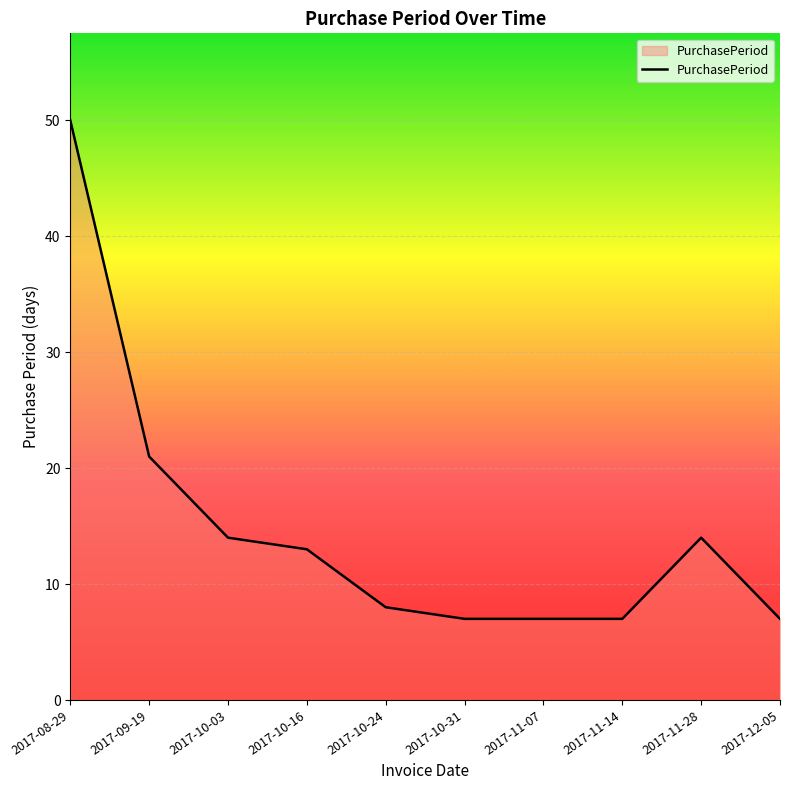

Which category has the highest value across all series?

2017-08-29